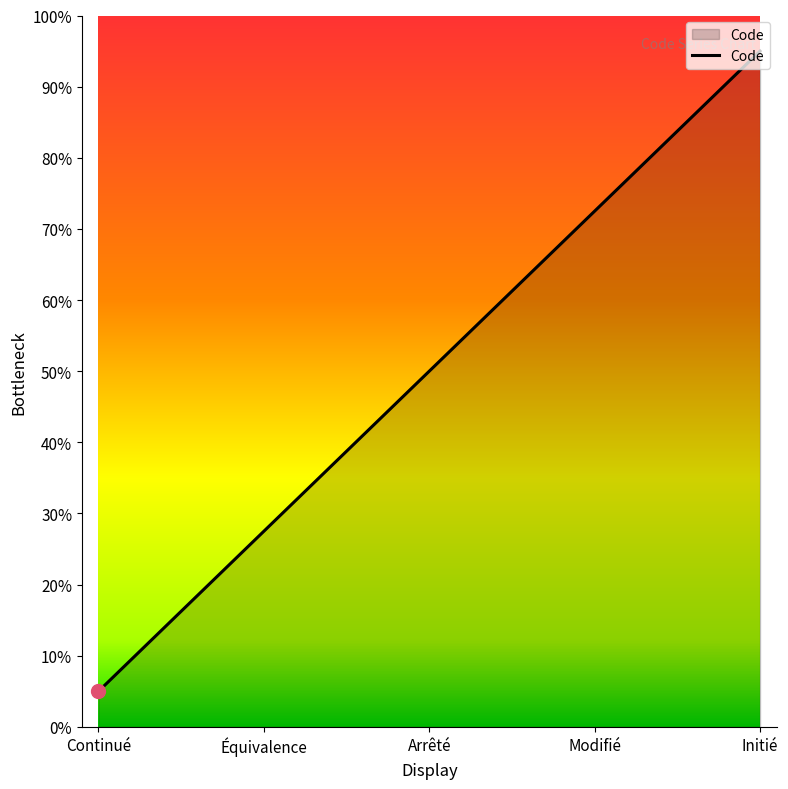

What is the difference between the values at Modifié and Arrêté?

0.2